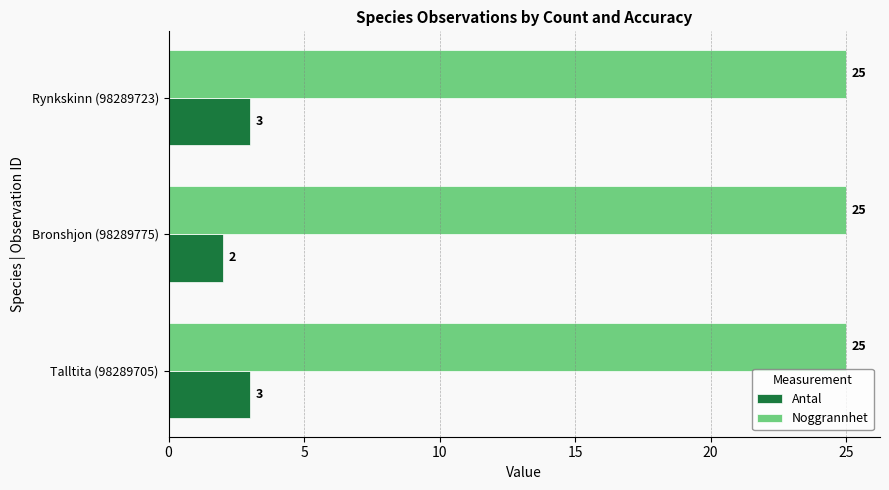

Is the value of Antal at Talltita (98289705) greater than the value of Noggrannhet at Talltita (98289705)?

No